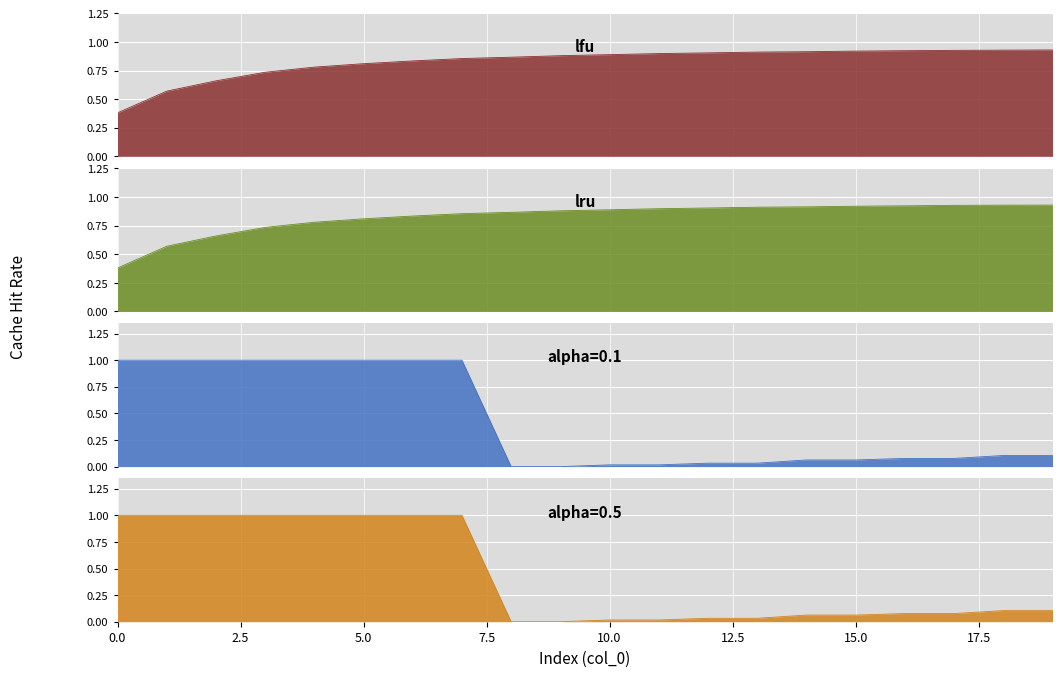

How many lru values are between 0 and 1?

20